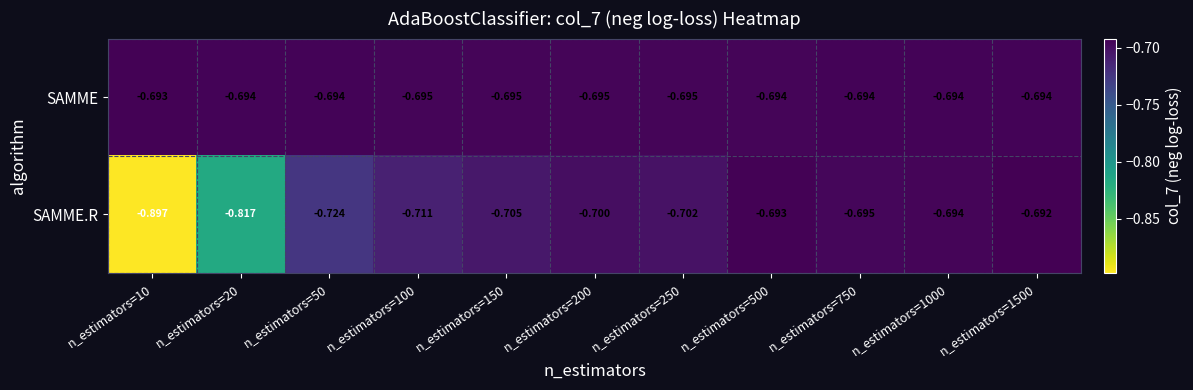

Which series changed the most between n_estimators=20 and n_estimators=50?

SAMME.R